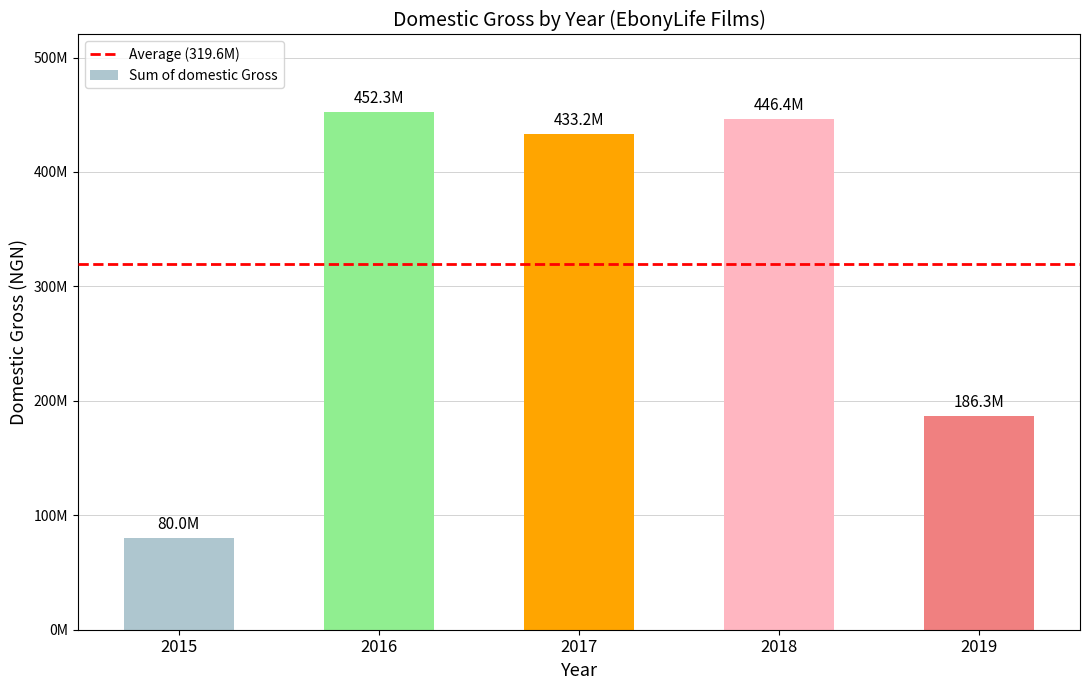

Read the value at 2018, to the nearest 50.

446365900